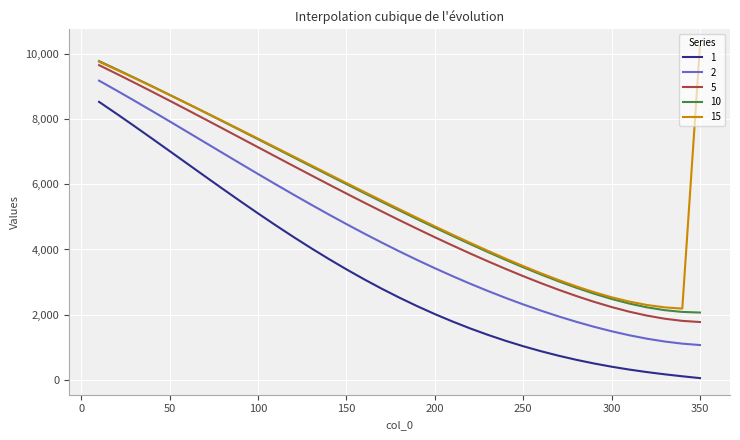

What is the average value of the 1 series?

3205.1